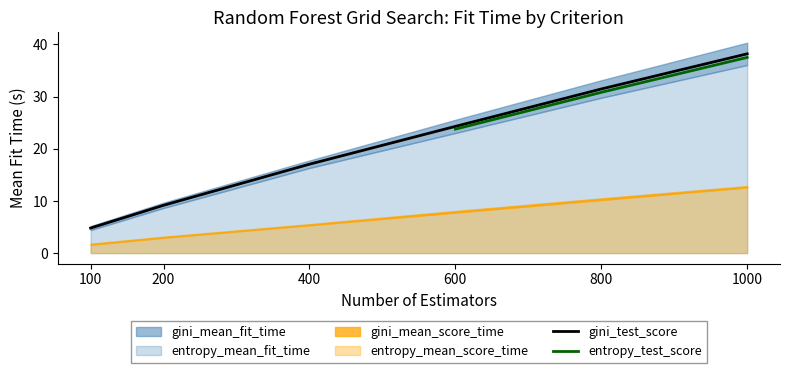

Which category has the lowest value in the gini_test_score series?

100